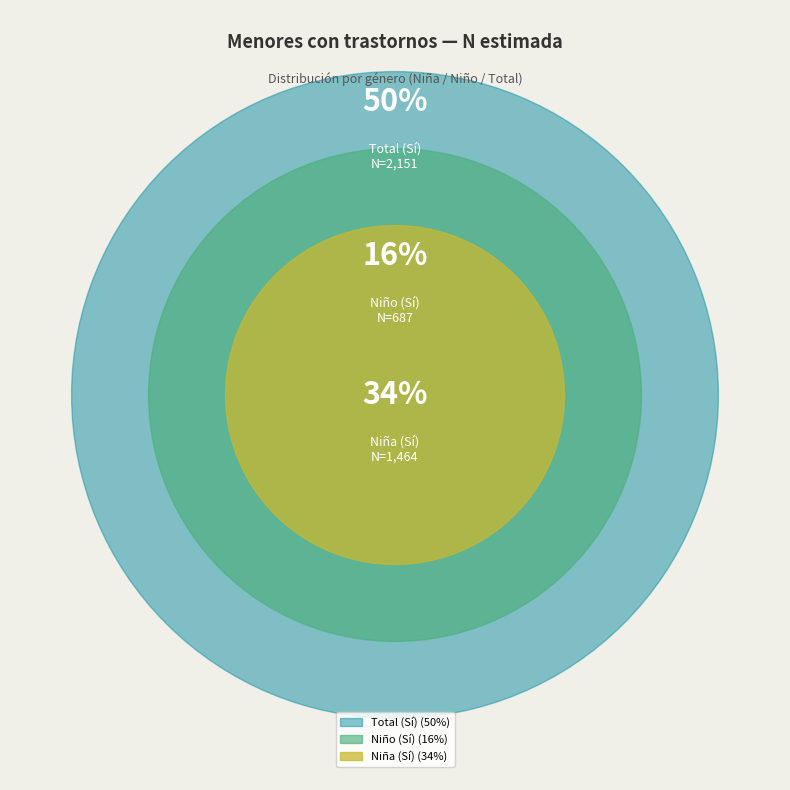

What is the total percentage of Niña (Sí) and Niño (Sí)?

50.0%